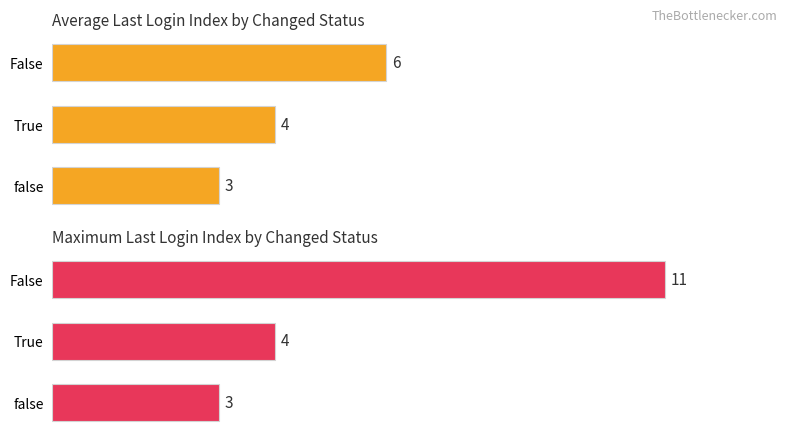

How many groups of bars are there?

3